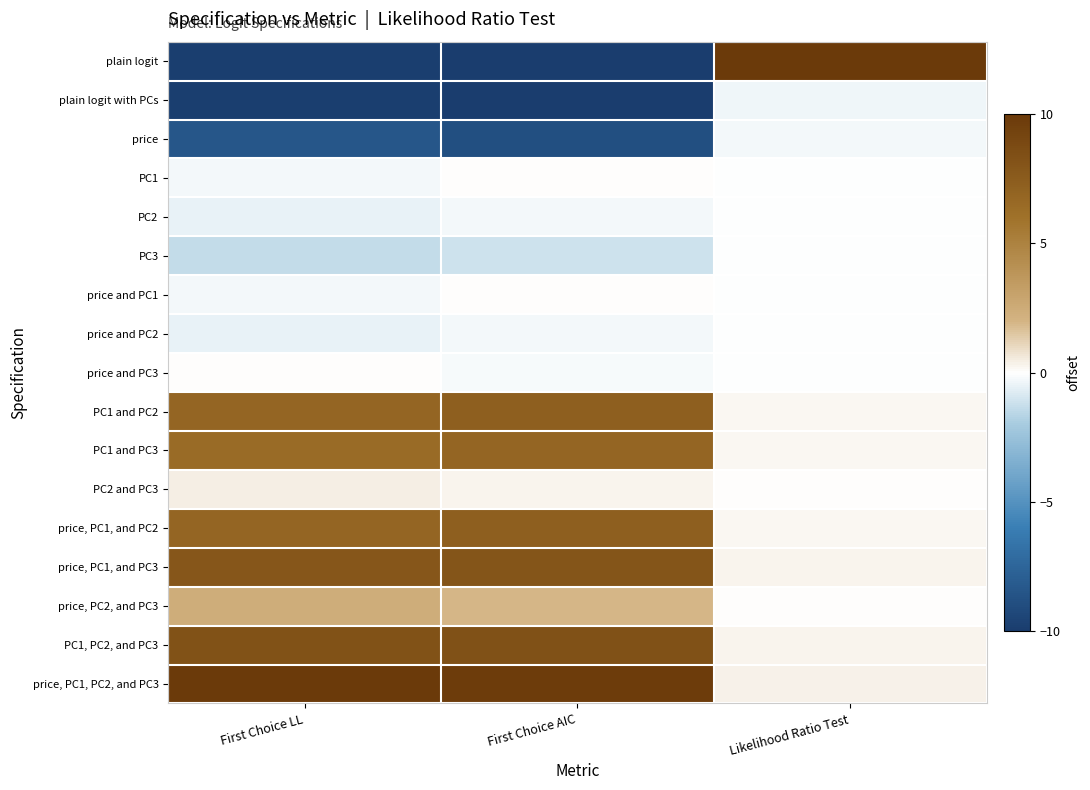

How many categories are shown in the chart?

3